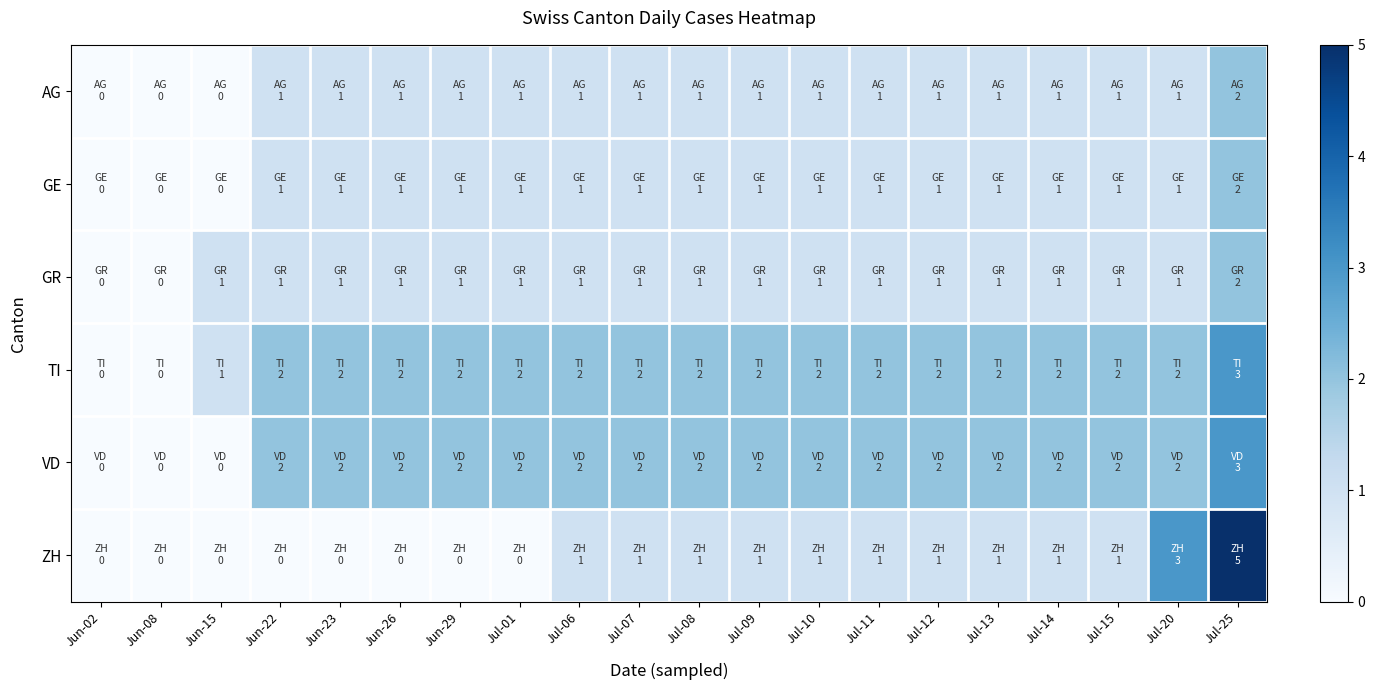

Reading right to left, what are all the values shown in this chart?

AG: Jul-25=2	Jul-20=1	Jul-15=1	Jul-14=1	Jul-13=1	Jul-12=1	Jul-11=1	Jul-10=1	Jul-09=1	Jul-08=1	Jul-07=1	Jul-06=1	Jul-01=1	Jun-29=1	Jun-26=1	Jun-23=1	Jun-22=1	Jun-15=0	Jun-08=0	Jun-02=0
GE: Jul-25=2	Jul-20=1	Jul-15=1	Jul-14=1	Jul-13=1	Jul-12=1	Jul-11=1	Jul-10=1	Jul-09=1	Jul-08=1	Jul-07=1	Jul-06=1	Jul-01=1	Jun-29=1	Jun-26=1	Jun-23=1	Jun-22=1	Jun-15=0	Jun-08=0	Jun-02=0
GR: Jul-25=2	Jul-20=1	Jul-15=1	Jul-14=1	Jul-13=1	Jul-12=1	Jul-11=1	Jul-10=1	Jul-09=1	Jul-08=1	Jul-07=1	Jul-06=1	Jul-01=1	Jun-29=1	Jun-26=1	Jun-23=1	Jun-22=1	Jun-15=1	Jun-08=0	Jun-02=0
TI: Jul-25=3	Jul-20=2	Jul-15=2	Jul-14=2	Jul-13=2	Jul-12=2	Jul-11=2	Jul-10=2	Jul-09=2	Jul-08=2	Jul-07=2	Jul-06=2	Jul-01=2	Jun-29=2	Jun-26=2	Jun-23=2	Jun-22=2	Jun-15=1	Jun-08=0	Jun-02=0
VD: Jul-25=3	Jul-20=2	Jul-15=2	Jul-14=2	Jul-13=2	Jul-12=2	Jul-11=2	Jul-10=2	Jul-09=2	Jul-08=2	Jul-07=2	Jul-06=2	Jul-01=2	Jun-29=2	Jun-26=2	Jun-23=2	Jun-22=2	Jun-15=0	Jun-08=0	Jun-02=0
ZH: Jul-25=5	Jul-20=3	Jul-15=1	Jul-14=1	Jul-13=1	Jul-12=1	Jul-11=1	Jul-10=1	Jul-09=1	Jul-08=1	Jul-07=1	Jul-06=1	Jul-01=0	Jun-29=0	Jun-26=0	Jun-23=0	Jun-22=0	Jun-15=0	Jun-08=0	Jun-02=0